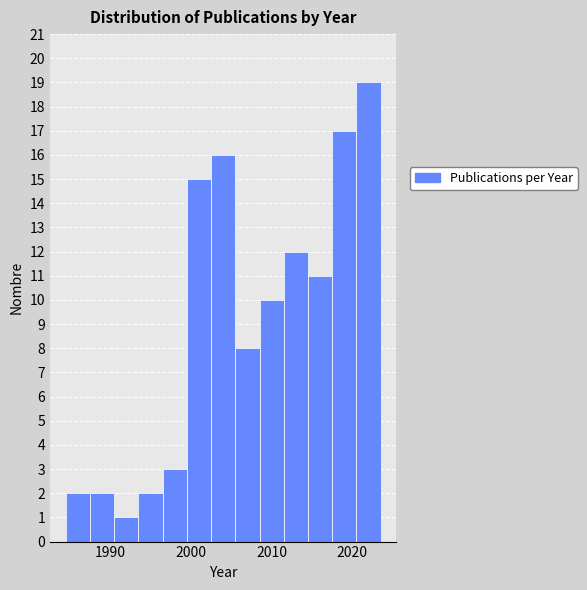

Read against the x-axis, roughly where is the centre of the tallest bar?

2022